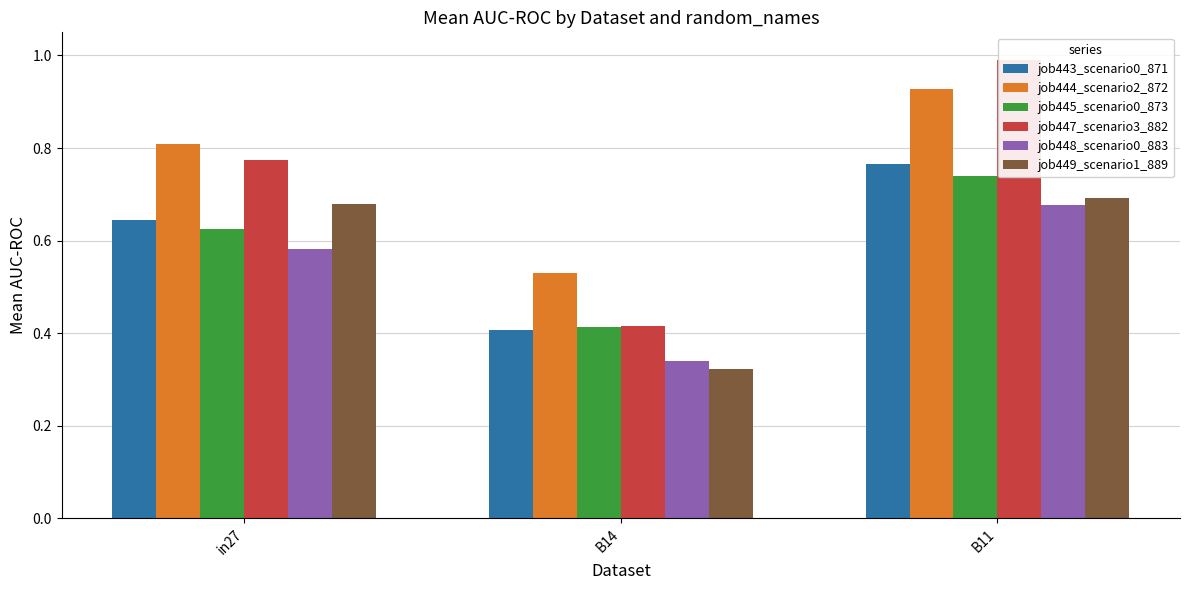

What is the difference between the second highest and minimum values in the job448_scenario0_883 series?

0.2